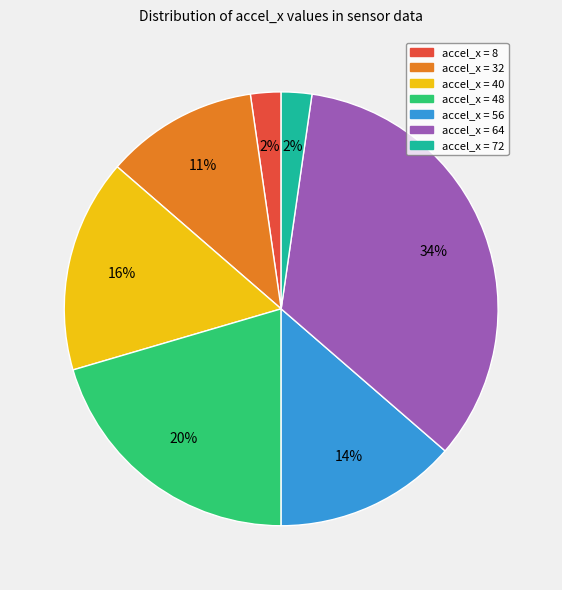

Is the sum of accel_x = 48 and accel_x = 40 greater than half?

No